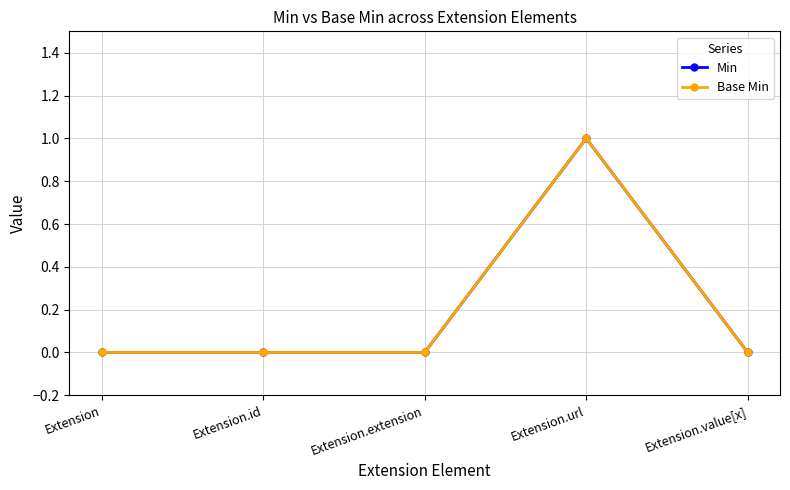

Rank the series at Extension.id from lowest to highest value.

Min, Base Min